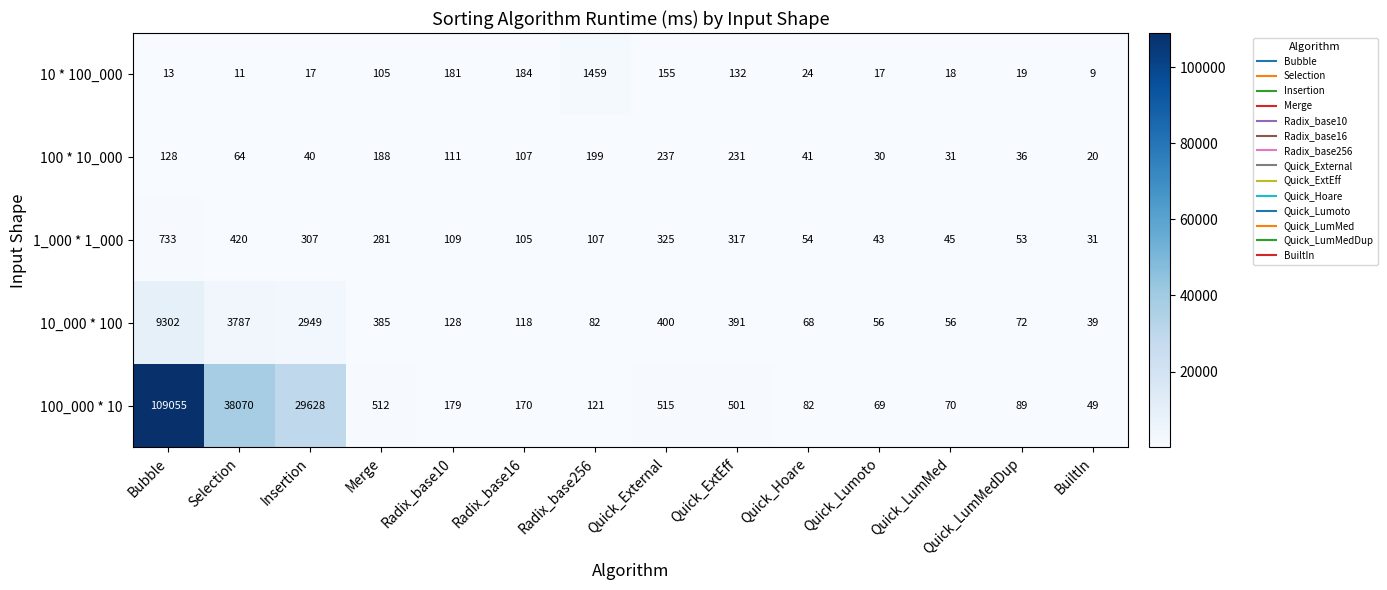

Read the 100 * 10_000 value at Quick_LumMedDup.

36